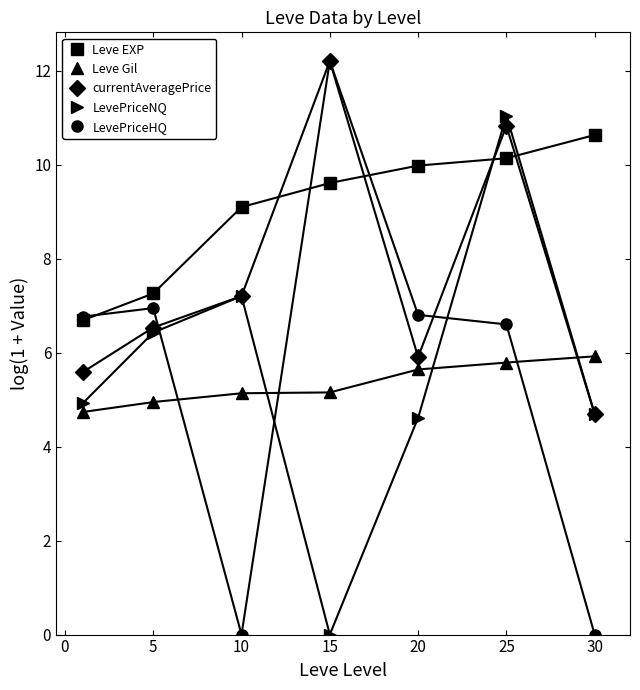

True or false: LevePriceHQ has more than 0 interior local peaks.

True